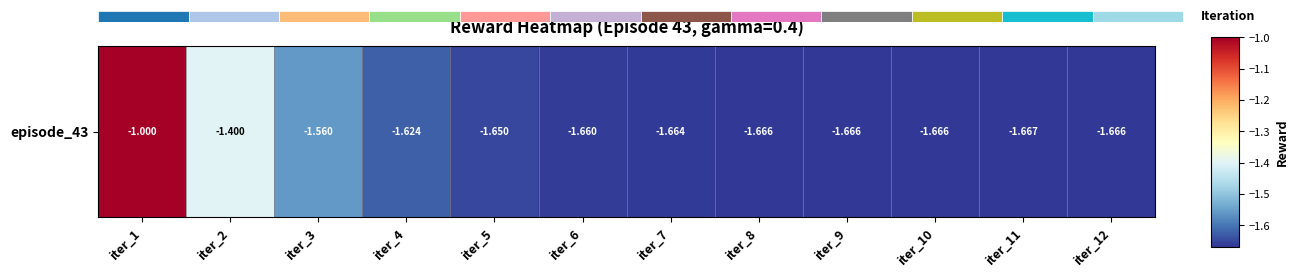

What is the sum of the values at iter_7 and iter_4?

-3.3